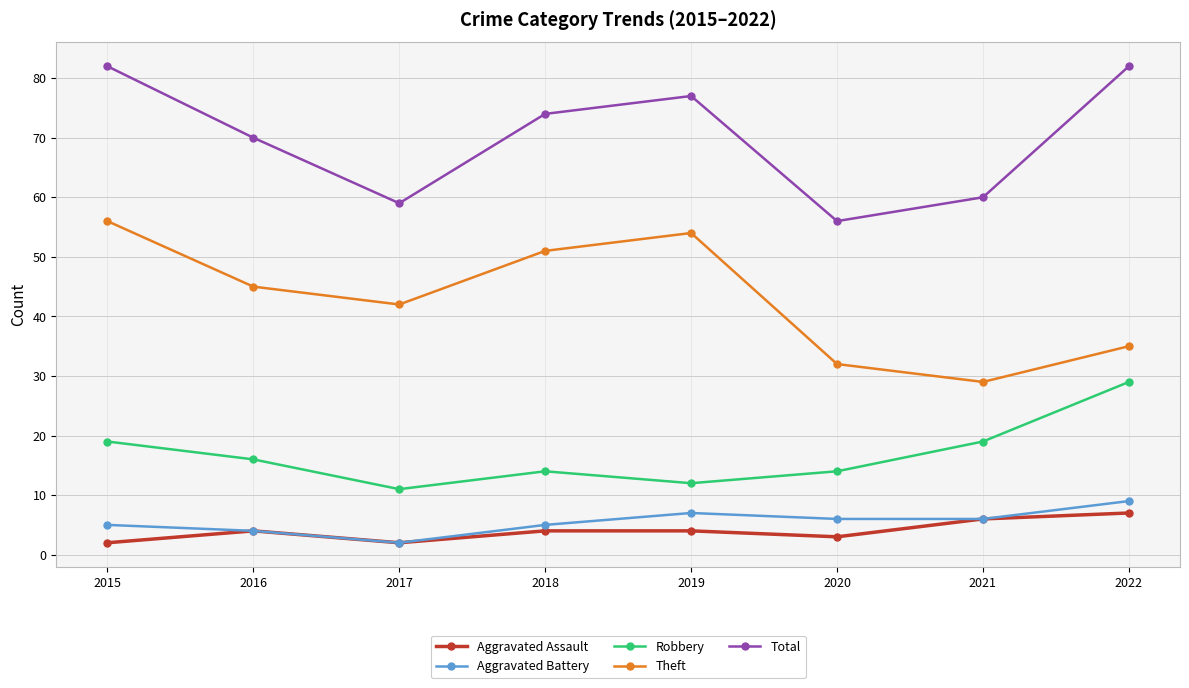

What is the sum of the Total values at 2015 and 2017?

141